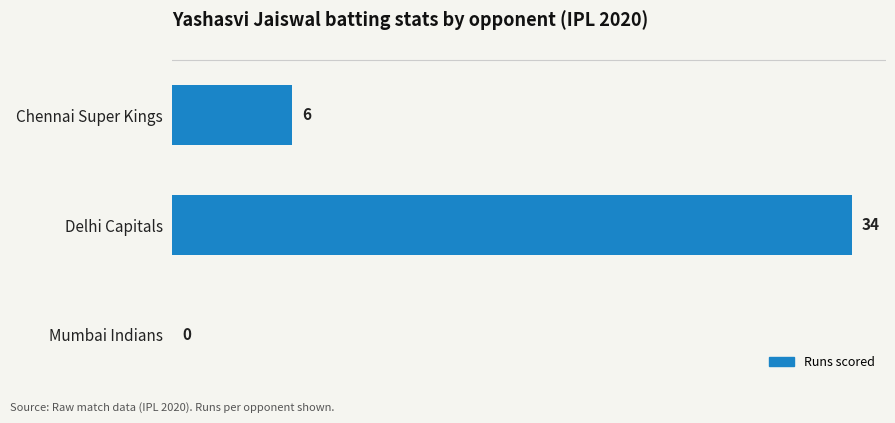

What is the sum of the values at Mumbai Indians and Delhi Capitals?

34